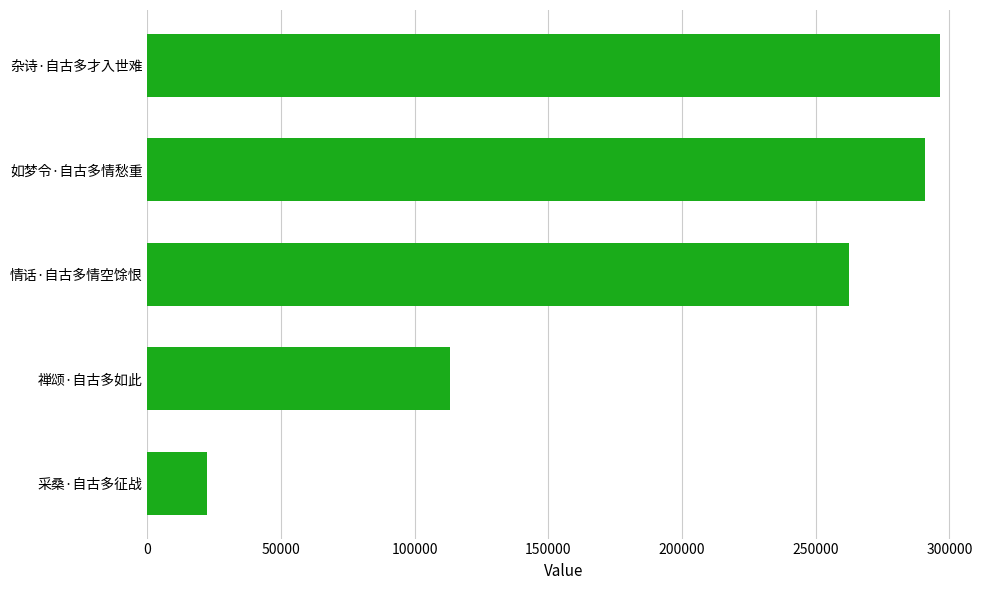

Rank the categories by value from lowest to highest.

采桑·自古多征战, 禅颂·自古多如此, 情话·自古多情空馀恨, 如梦令·自古多情愁重, 杂诗·自古多才入世难